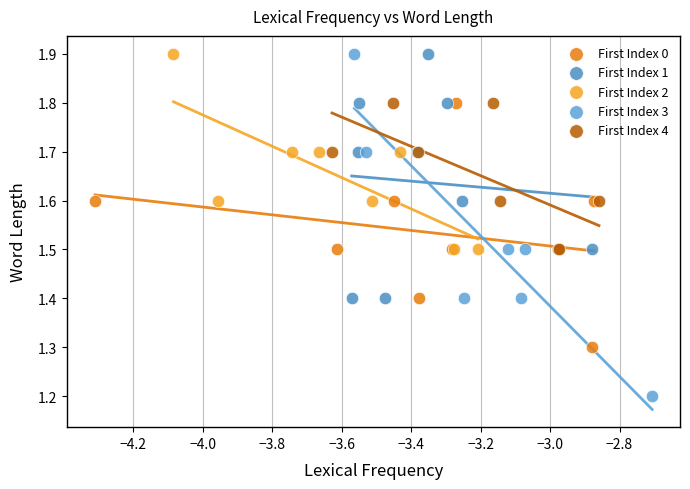

Which series contains the lowest Y value?

First Index 3